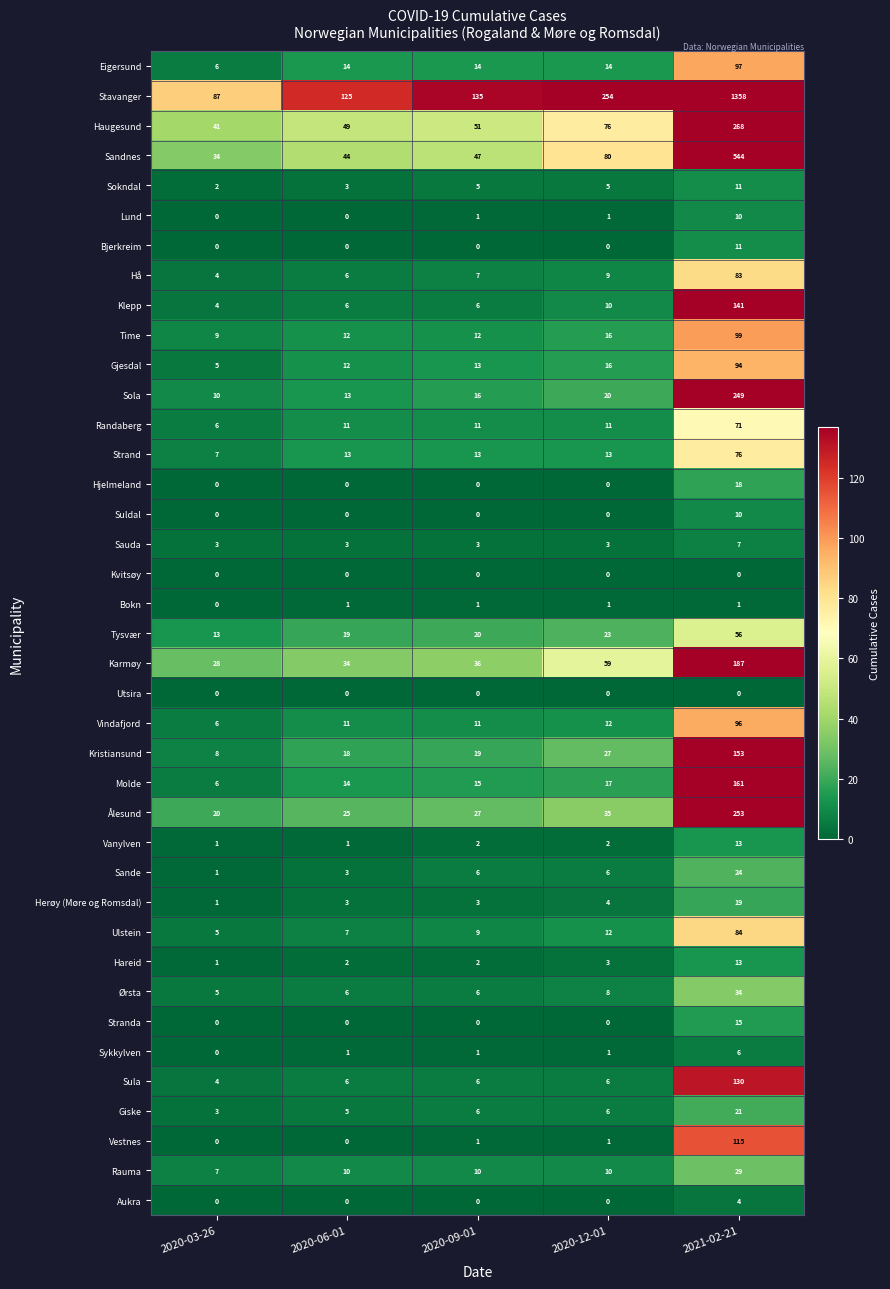

Which series has the largest total across all categories?

Stavanger